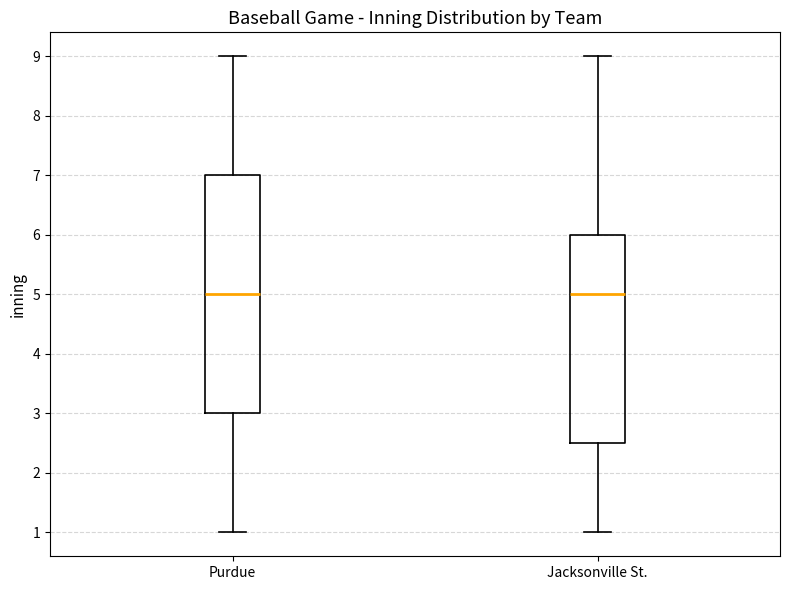

Which box is the tallest, from its lower edge to its upper edge?

Purdue